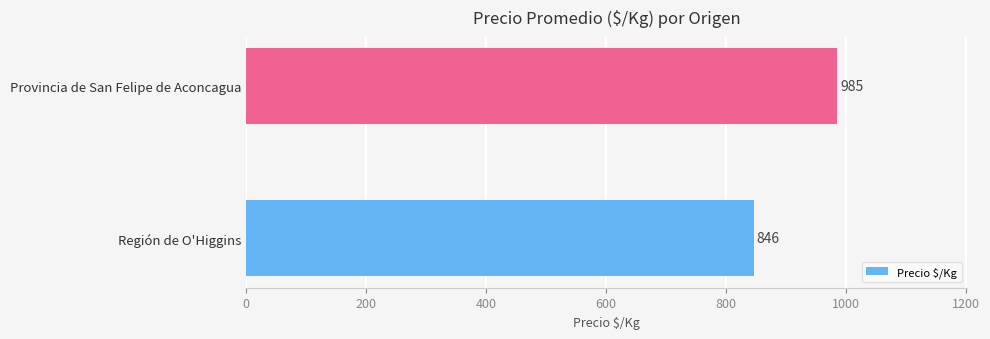

Is it true that the value at Región de O'Higgins is 846?

True